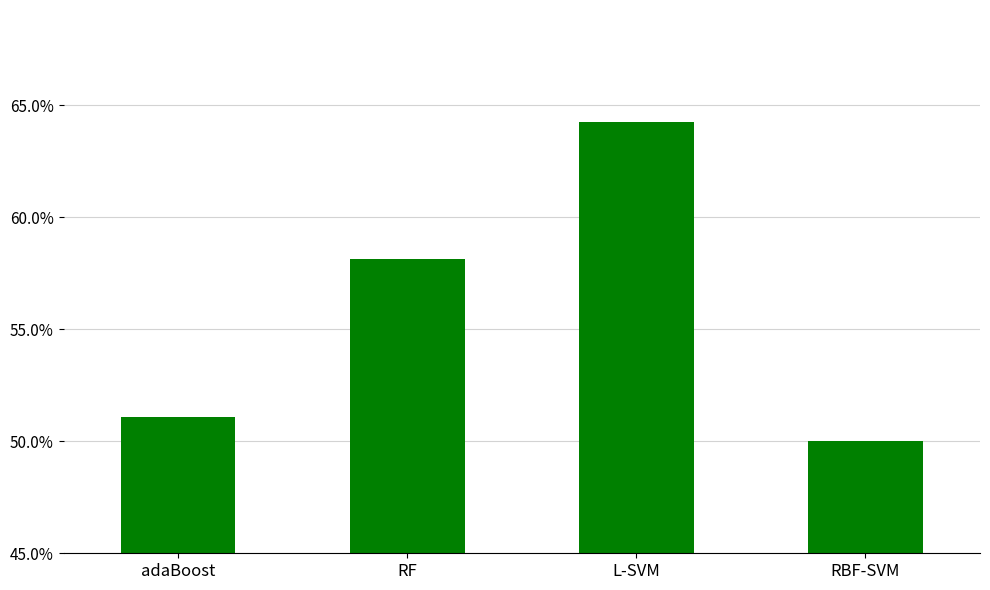

Are the bars horizontal?

No